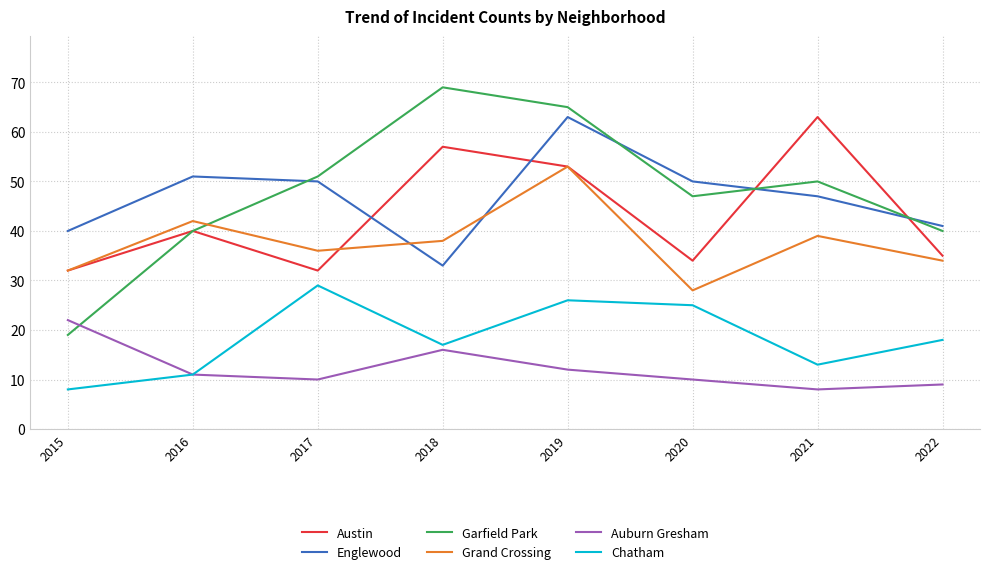

Which category has the highest value across all series?

2018